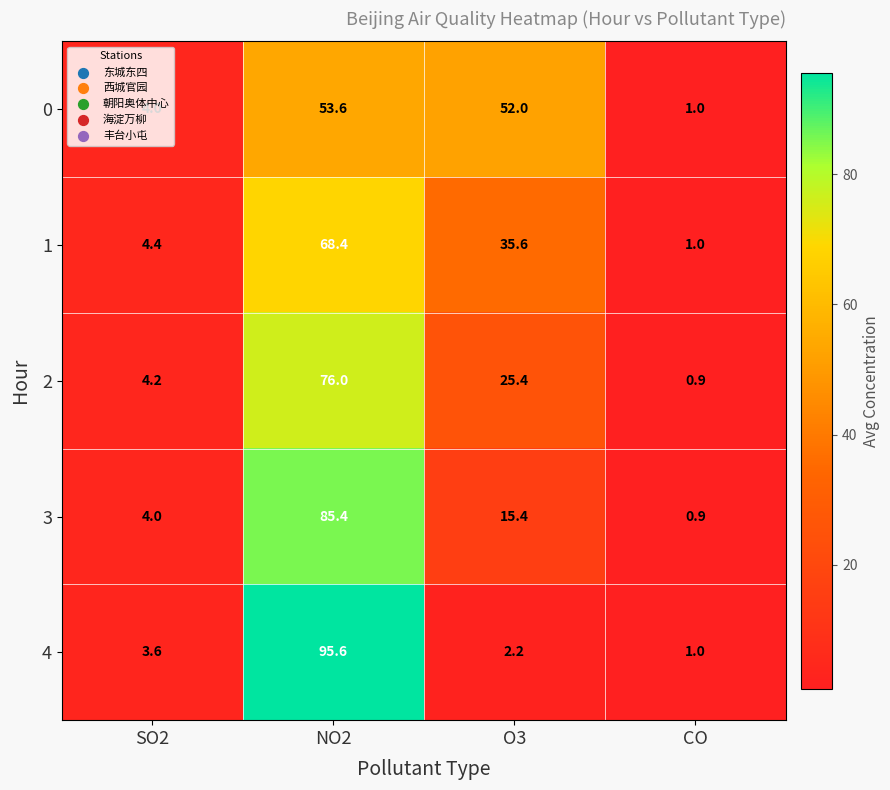

List the series in order of their peak value, lowest first.

0, 1, 2, 3, 4